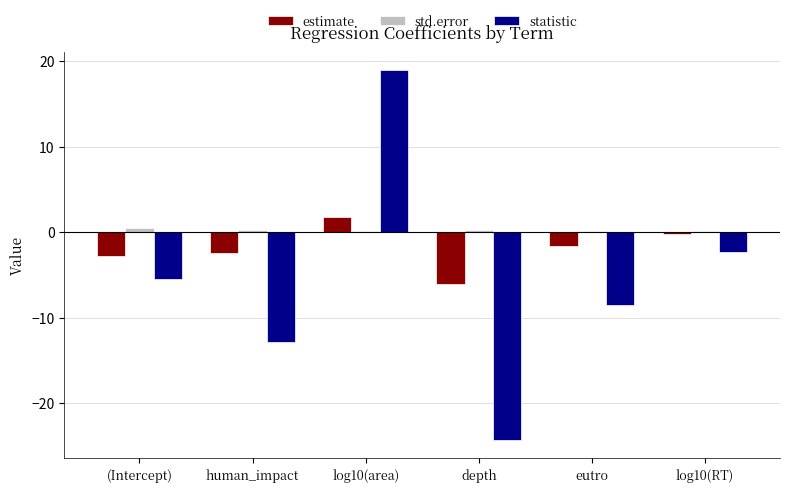

Are the bars grouped side by side (vs. stacked)?

Yes